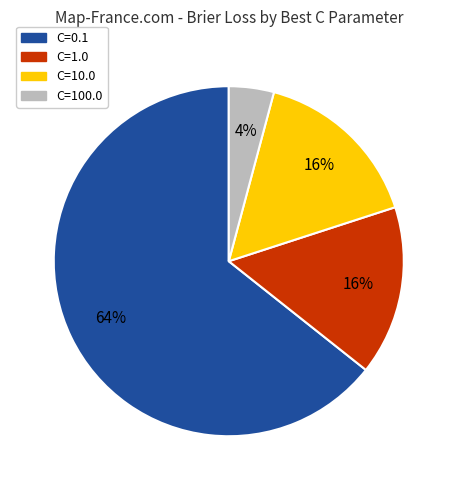

What percentage is the C=0.1 slice, to the nearest percent?

64%